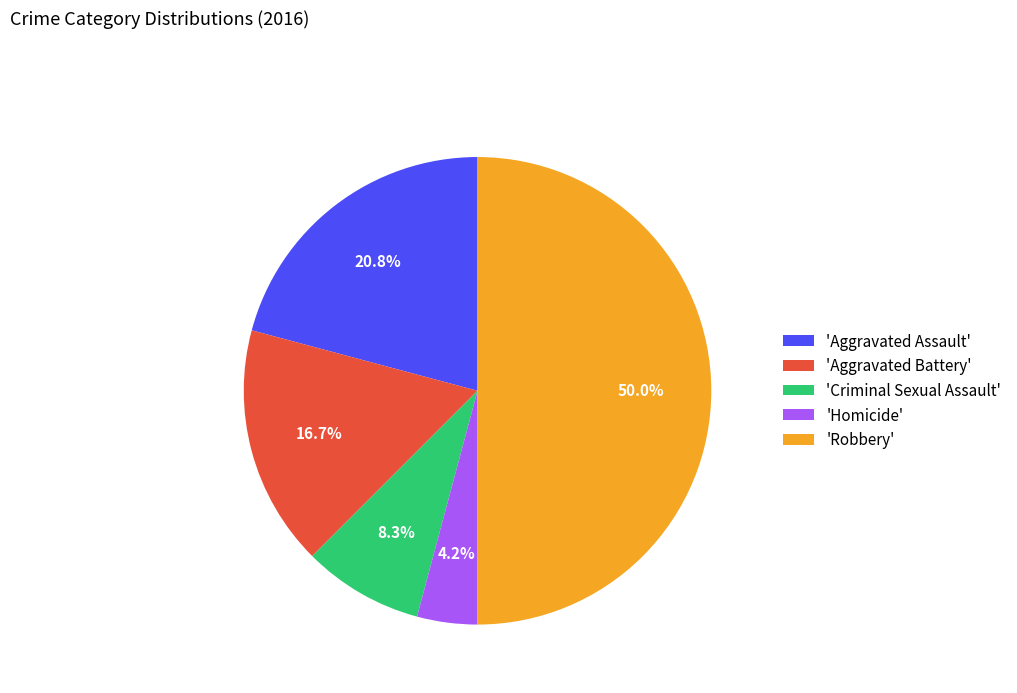

What is the ratio of the value at 'Aggravated Assault' to the value at 'Aggravated Battery'?

1.2